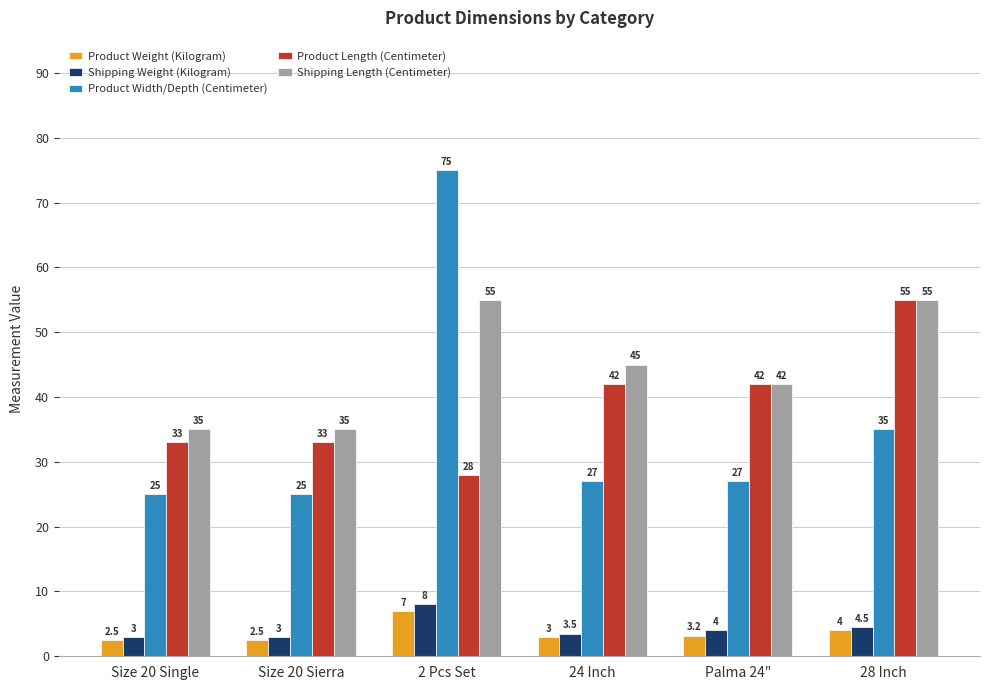

Is it true that Shipping Length (Centimeter) equals 55.0 at 2 Pcs Set?

True